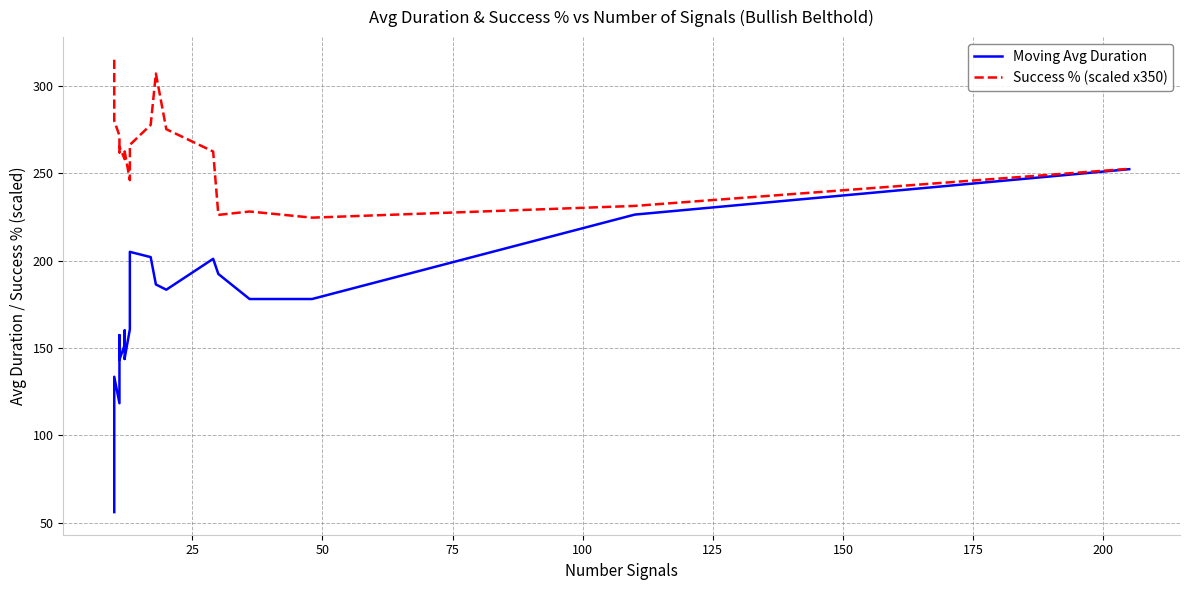

In Moving Avg Duration, how many points are higher than both neighbors (excluding endpoints)?

5